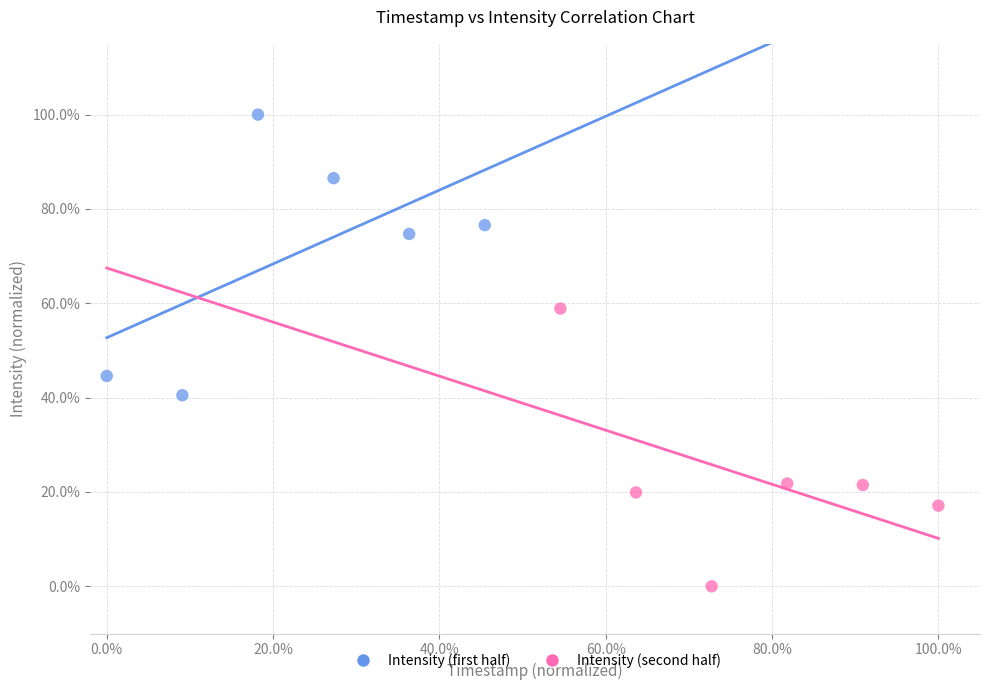

What are all the series names shown in the legend?

Intensity (first half), Intensity (second half)